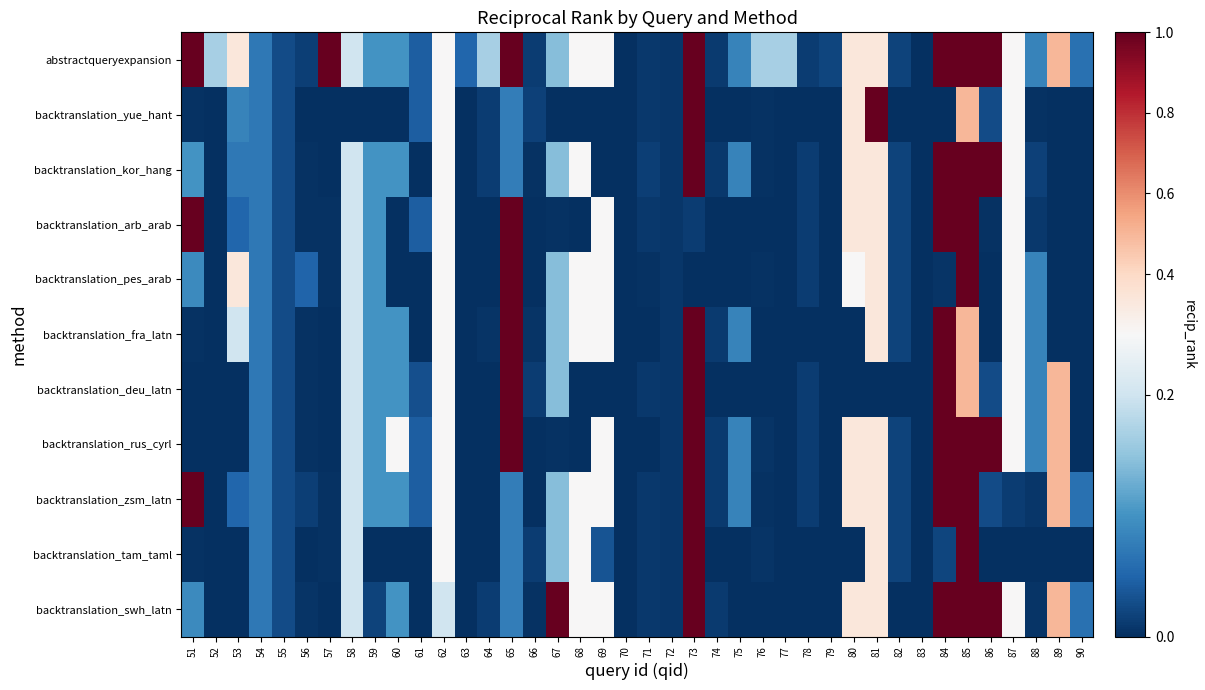

List the series in order of their peak value, highest first.

abstractqueryexpansion, backtranslation_yue_hant, backtranslation_kor_hang, backtranslation_arb_arab, backtranslation_pes_arab, backtranslation_fra_latn, backtranslation_deu_latn, backtranslation_rus_cyrl, backtranslation_zsm_latn, backtranslation_tam_taml, backtranslation_swh_latn